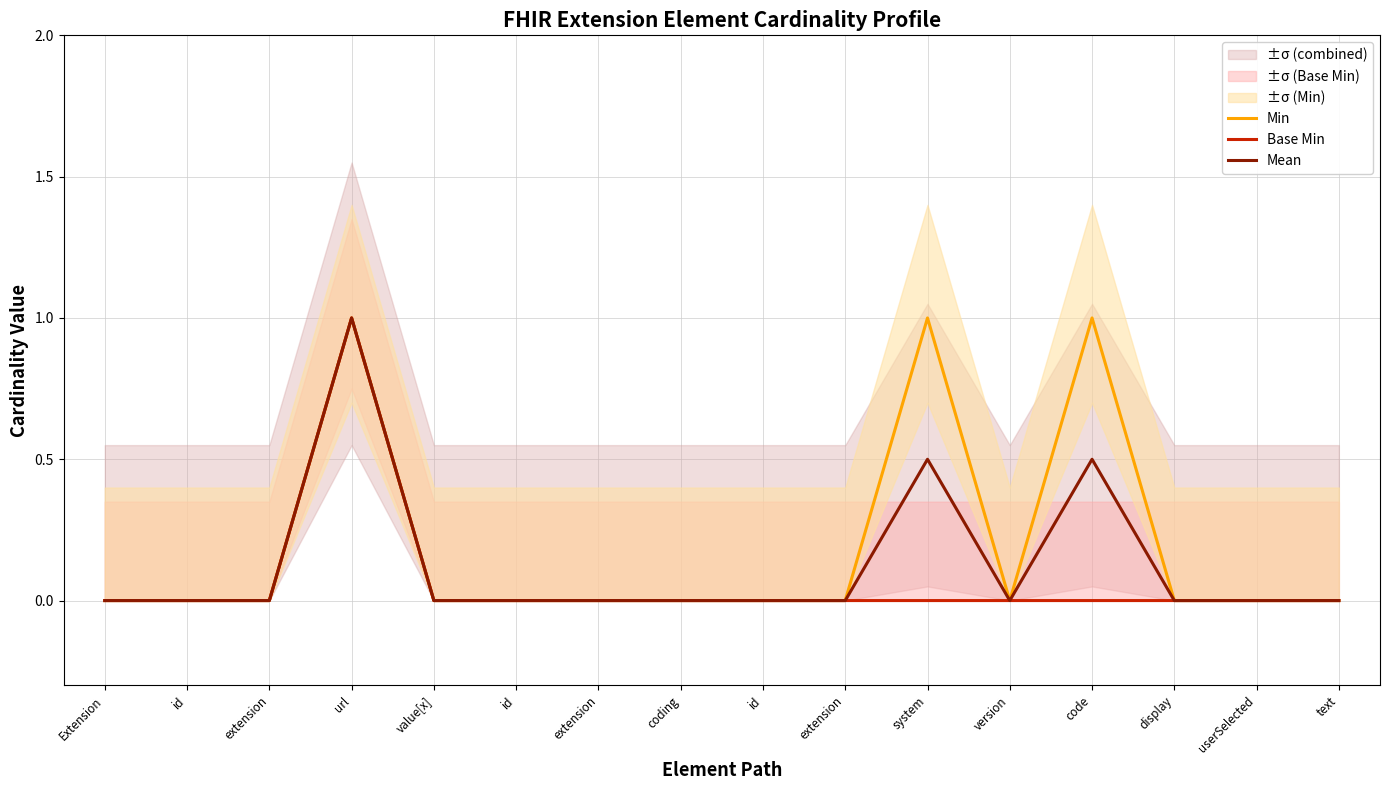

Reading left to right, transcribe all the data shown in this chart.

Min: 0.0	0.0	0.0	1.0	0.0	0.0	0.0	0.0	0.0	0.0	1.0	0.0	1.0	0.0	0.0	0.0
Base Min: 0.0	0.0	0.0	1.0	0.0	0.0	0.0	0.0	0.0	0.0	0.0	0.0	0.0	0.0	0.0	0.0
Mean: 0.0	0.0	0.0	1.0	0.0	0.0	0.0	0.0	0.0	0.0	0.5	0.0	0.5	0.0	0.0	0.0